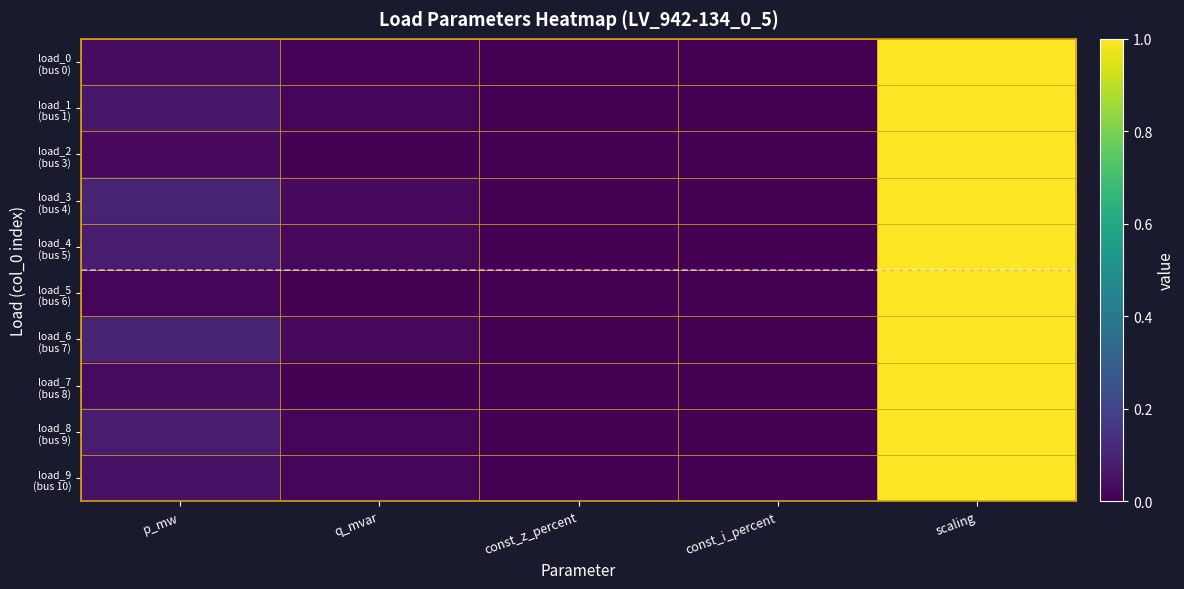

What is the total value across all series at p_mw?

0.6